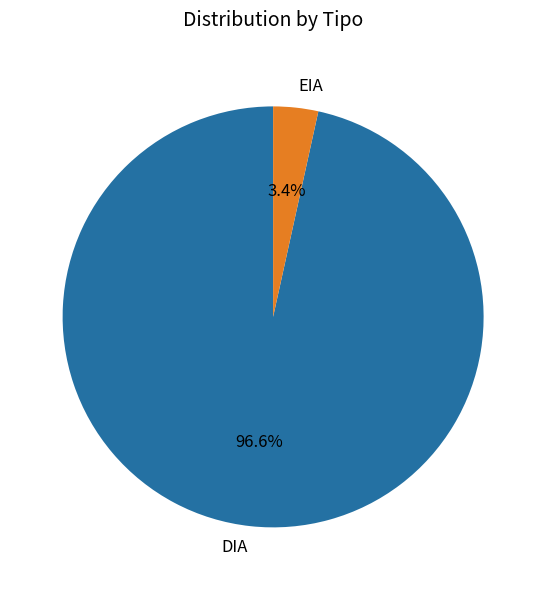

To the nearest percent, what is the difference between the largest and smallest slice percentages?

93%